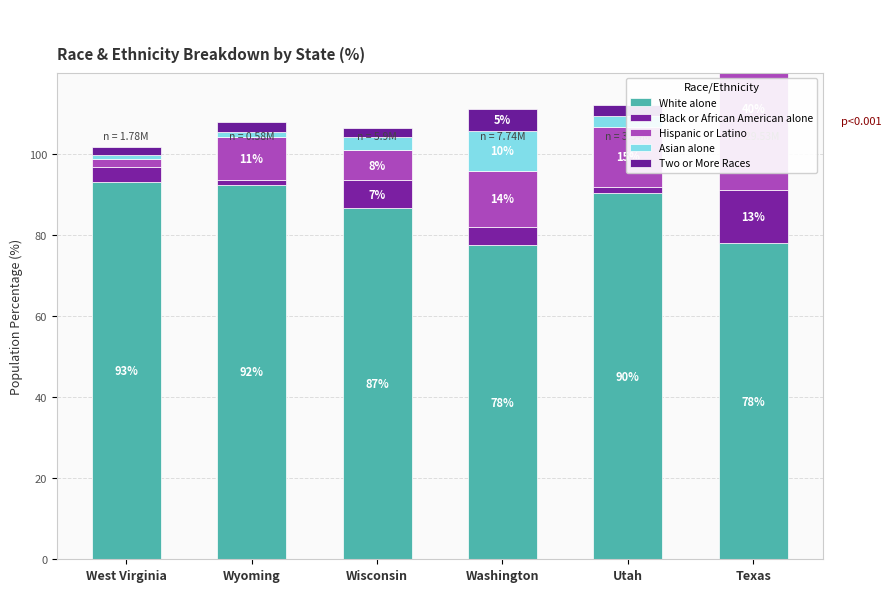

List the series in order of their peak value, lowest first.

Two or More Races, Asian alone, Black or African American alone, Hispanic or Latino, White alone